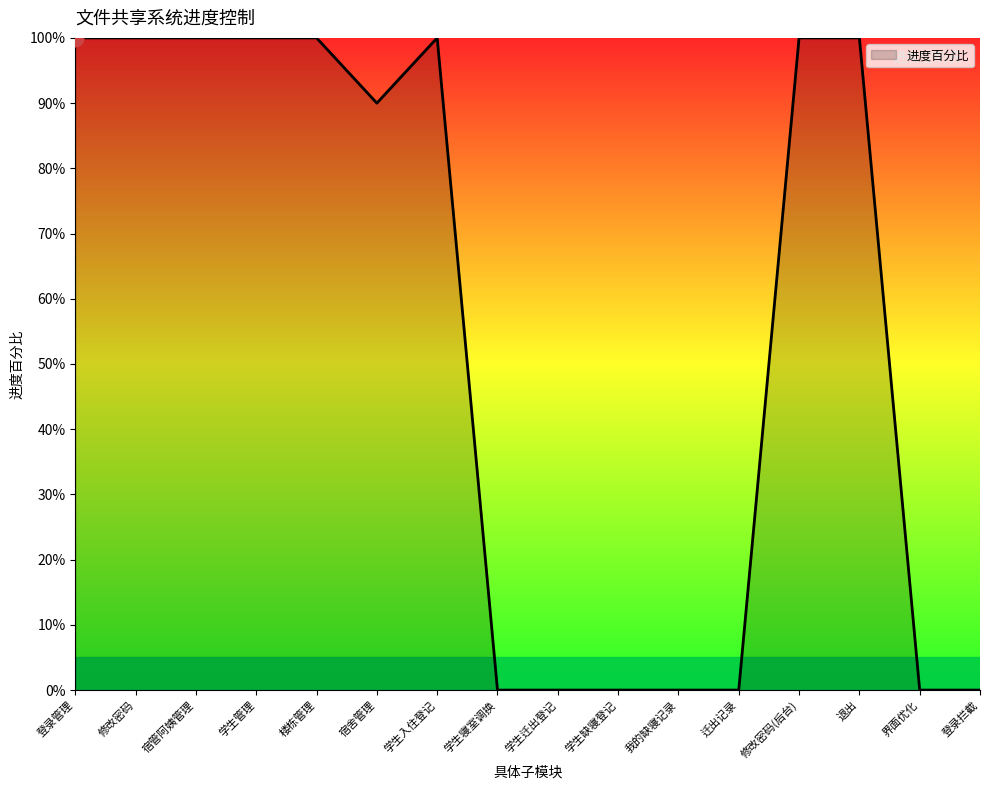

Read the value at 宿舍管理.

0.9